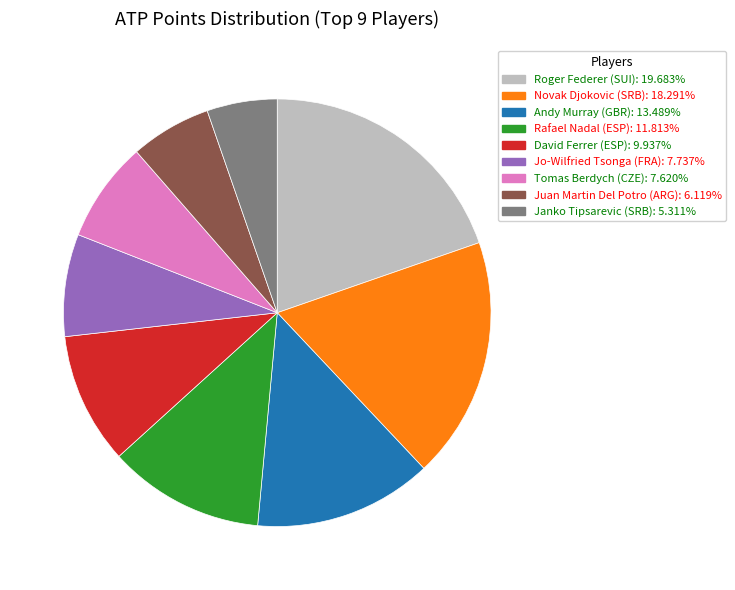

What is the ratio of the value at Rafael Nadal (ESP) to the value at Janko Tipsarevic (SRB)?

2.2